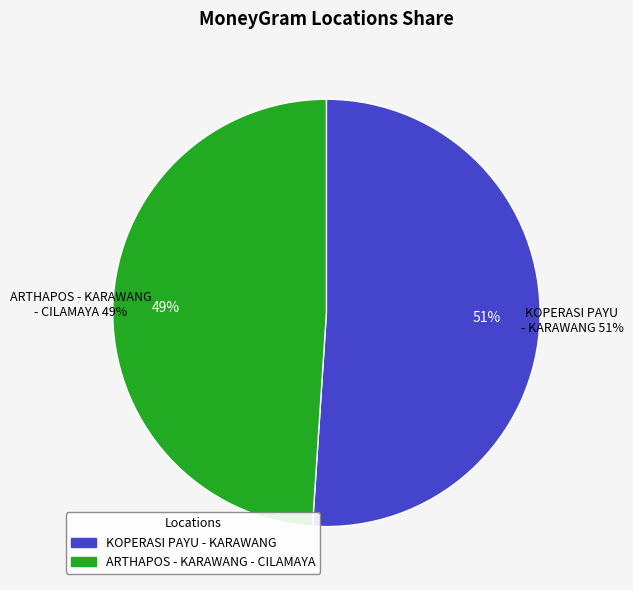

To the nearest percent, what is the combined percentage of ARTHAPOS - KARAWANG - CILAMAYA and KOPERASI PAYU - KARAWANG?

100%